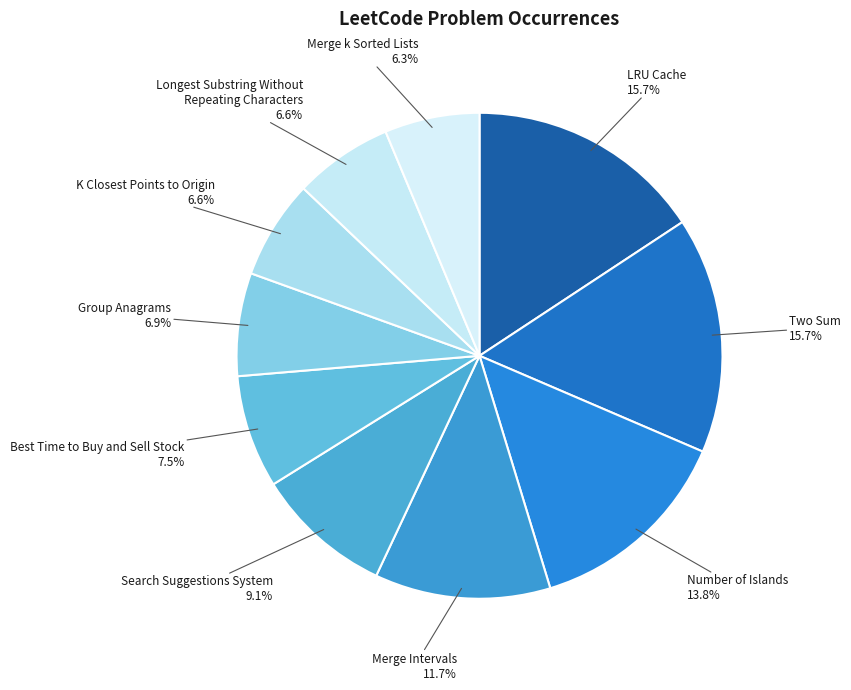

Which category has the smallest portion of the pie?

Merge k Sorted Lists